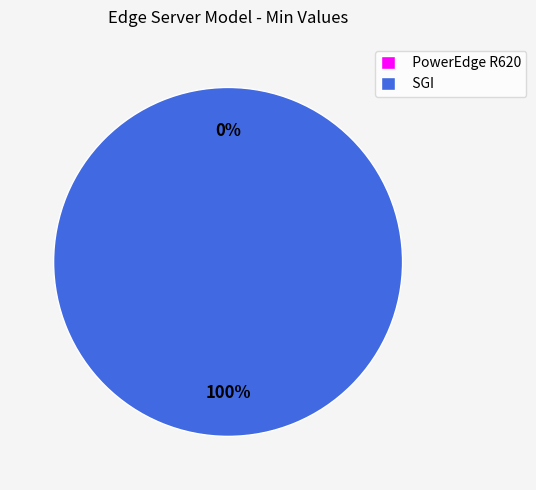

Rank the categories by value from lowest to highest.

PowerEdge R620, SGI